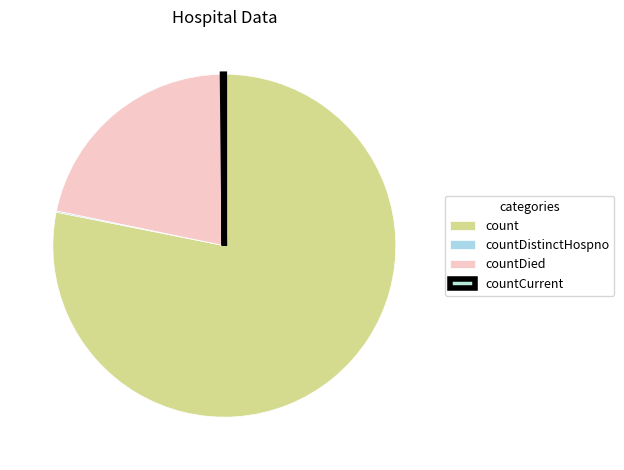

What is the largest slice in the pie chart?

count